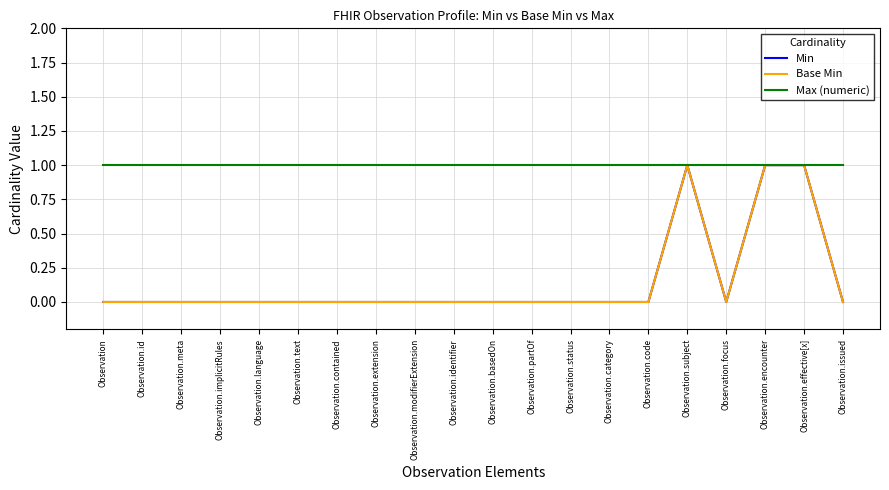

Reading left to right, transcribe all the data shown in this chart.

Min: Observation=0	Observation.id=0	Observation.meta=0	Observation.implicitRules=0	Observation.language=0	Observation.text=0	Observation.contained=0	Observation.extension=0	Observation.modifierExtension=0	Observation.identifier=0	Observation.basedOn=0	Observation.partOf=0	Observation.status=0	Observation.category=0	Observation.code=0	Observation.subject=1	Observation.focus=0	Observation.encounter=1	Observation.effective[x]=1	Observation.issued=0
Base Min: Observation=0	Observation.id=0	Observation.meta=0	Observation.implicitRules=0	Observation.language=0	Observation.text=0	Observation.contained=0	Observation.extension=0	Observation.modifierExtension=0	Observation.identifier=0	Observation.basedOn=0	Observation.partOf=0	Observation.status=0	Observation.category=0	Observation.code=0	Observation.subject=1	Observation.focus=0	Observation.encounter=1	Observation.effective[x]=1	Observation.issued=0
Max (numeric): Observation=1	Observation.id=1	Observation.meta=1	Observation.implicitRules=1	Observation.language=1	Observation.text=1	Observation.contained=1	Observation.extension=1	Observation.modifierExtension=1	Observation.identifier=1	Observation.basedOn=1	Observation.partOf=1	Observation.status=1	Observation.category=1	Observation.code=1	Observation.subject=1	Observation.focus=1	Observation.encounter=1	Observation.effective[x]=1	Observation.issued=1